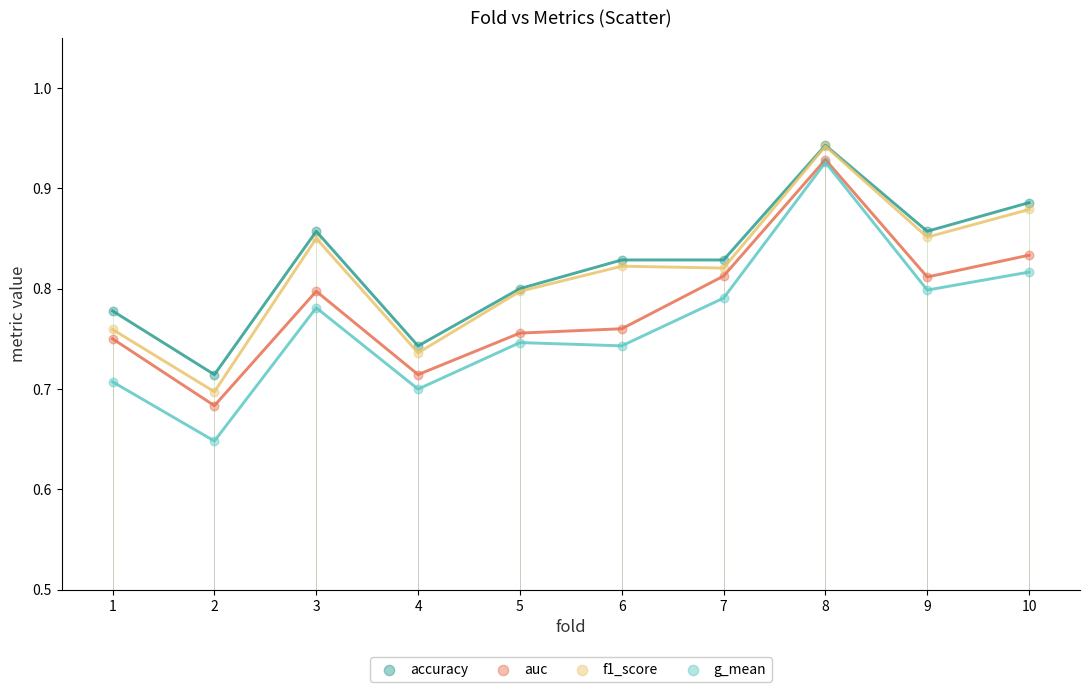

What are all the series names shown in the legend?

accuracy, auc, f1_score, g_mean